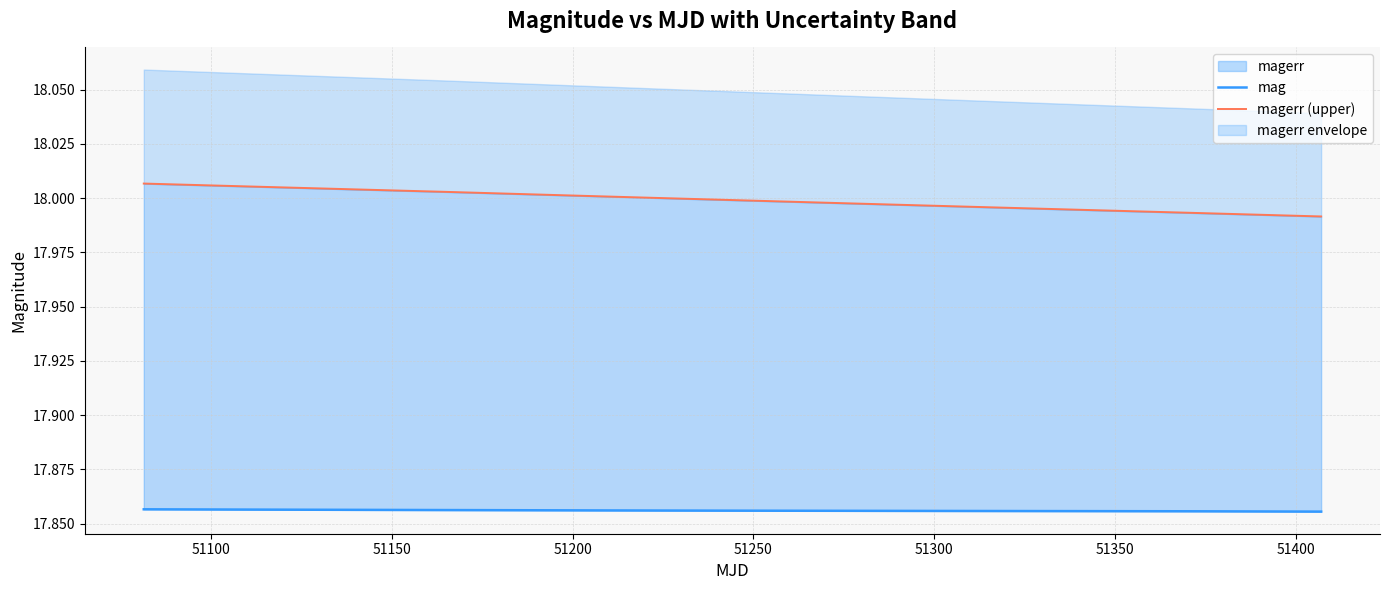

What is the highest value of the mag series?

17.9